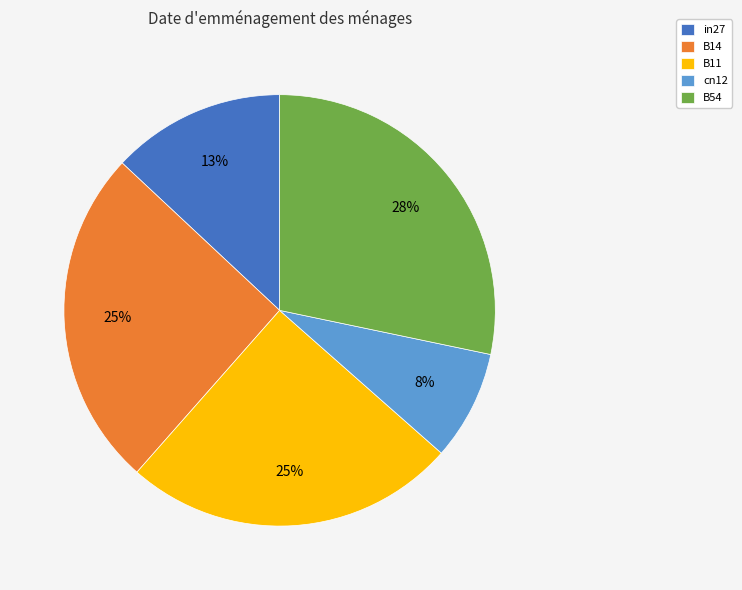

To the nearest percent, what is the difference between the largest and smallest slice percentages?

20%